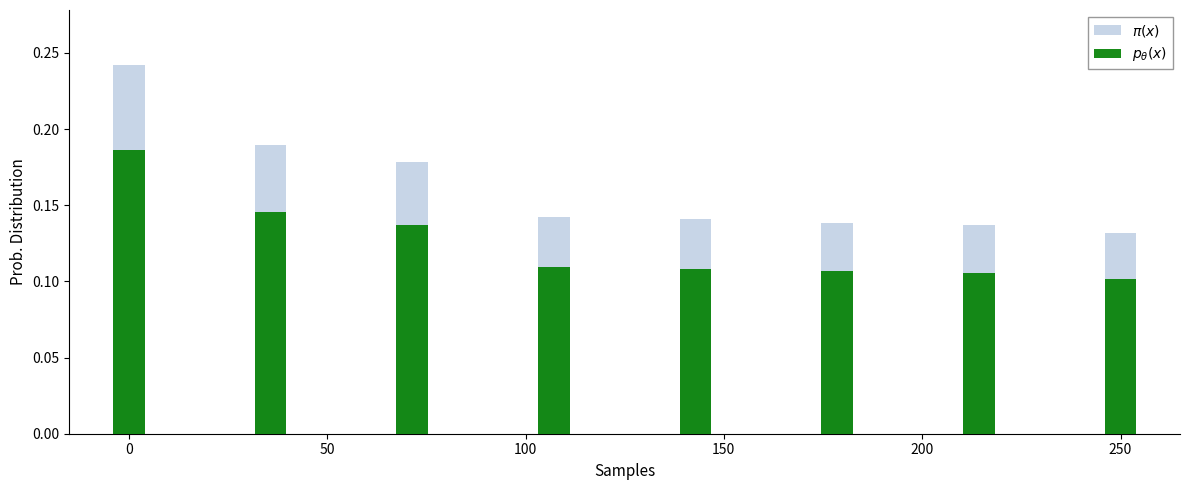

Reading left to right, extract all data points from this chart.

$\pi(x)$: 0.2	0.2	0.2	0.1	0.1	0.1	0.1	0.1
$p_\theta(x)$: 0.2	0.1	0.1	0.1	0.1	0.1	0.1	0.1